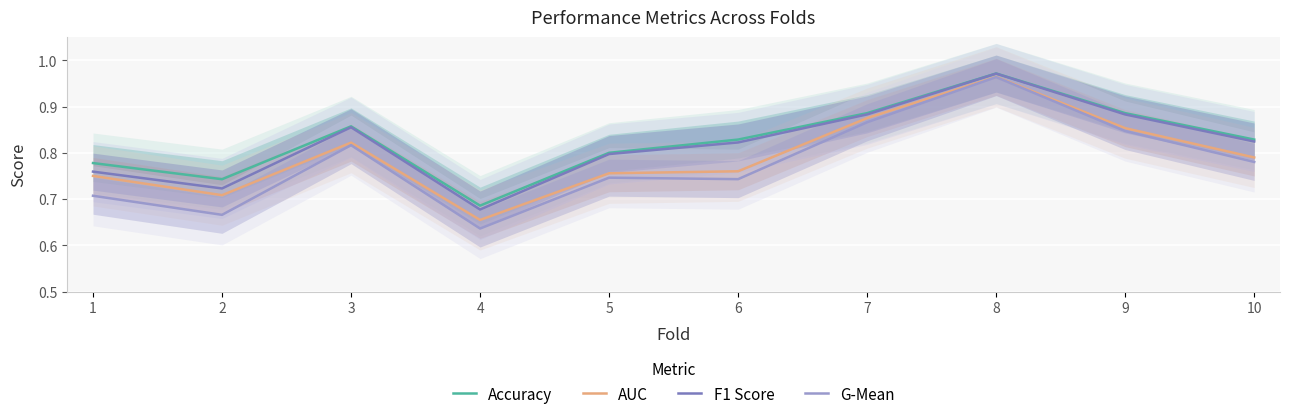

What is the value of the G-Mean point at the 6th from the left?

0.7